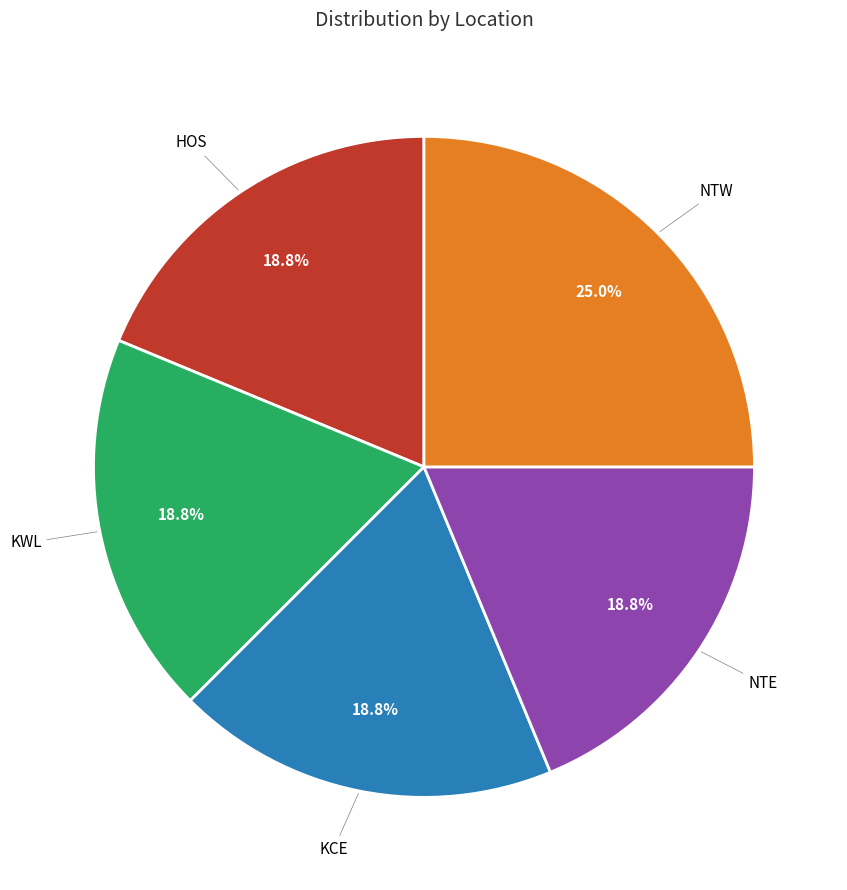

Is there any slice that represents more than half of the pie?

No